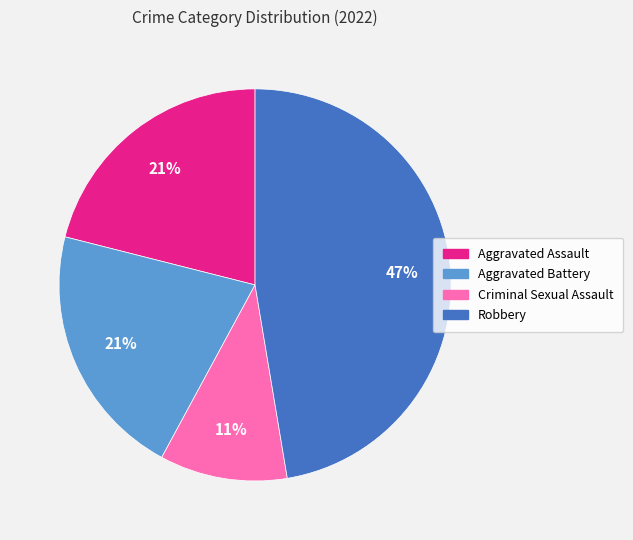

Is the sum of Criminal Sexual Assault and Aggravated Assault greater than half?

No